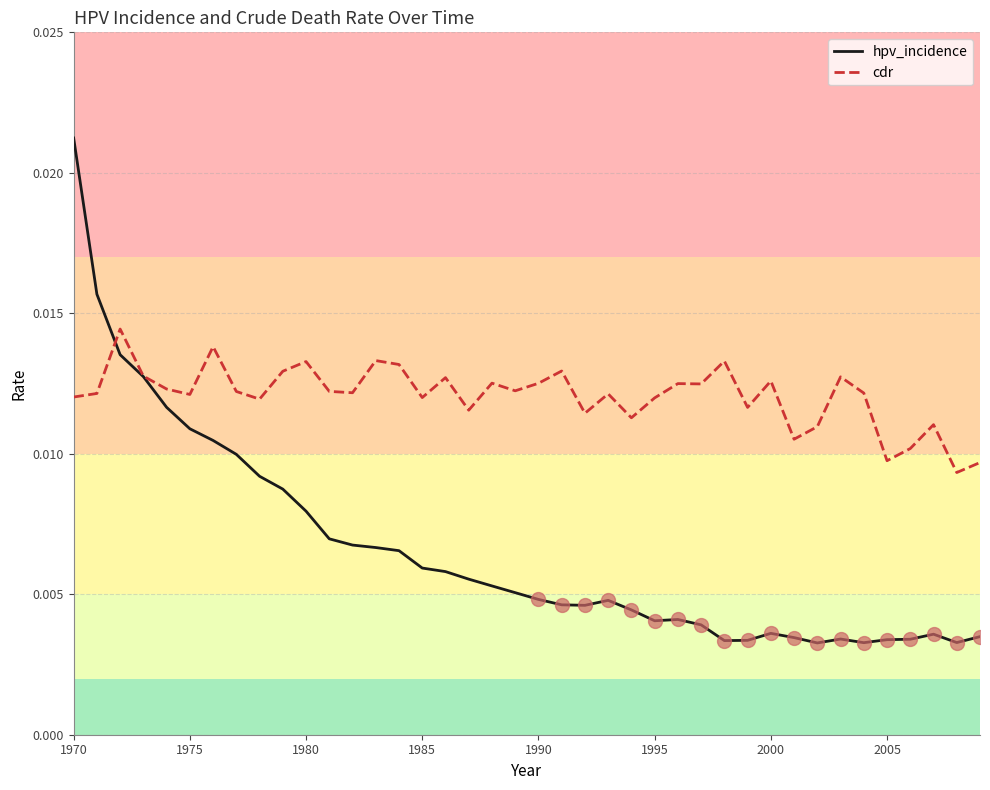

At how many categories does at least one series exceed 0?

40